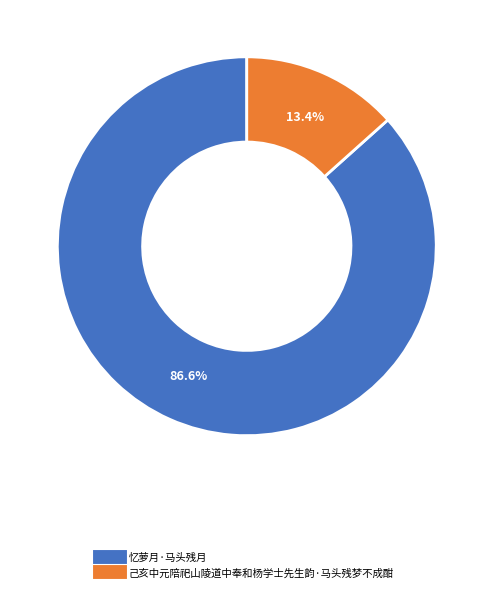

Do 忆萝月·马头残月 and 己亥中元陪祀山陵道中奉和杨学士先生韵·马头残梦不成酣 together represent more than half of the pie?

Yes